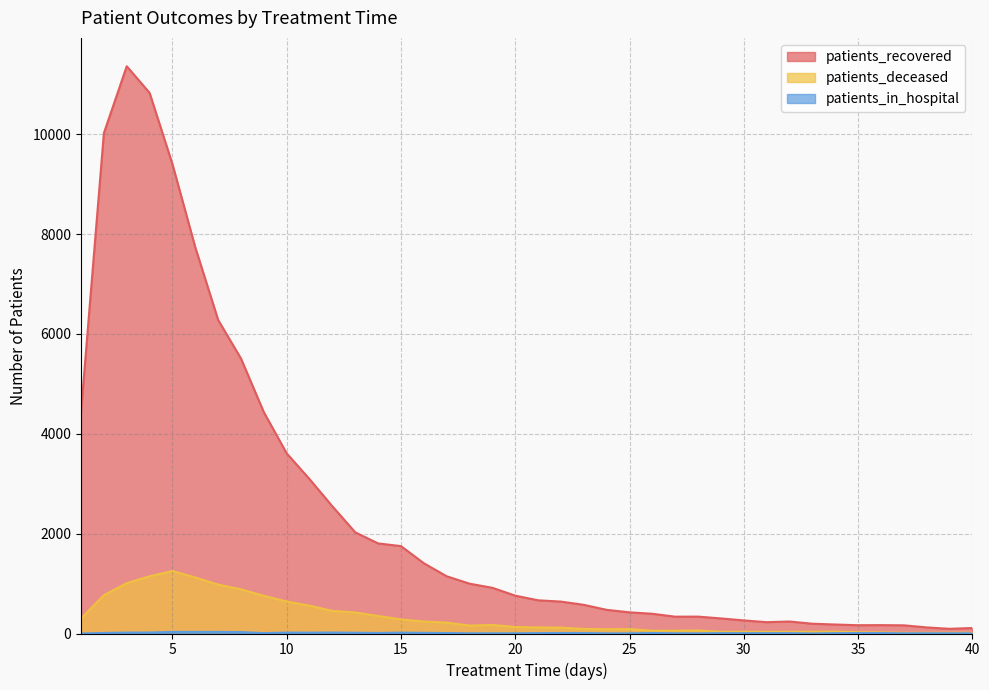

What are all the series names shown in the legend?

patients_recovered, patients_deceased, patients_in_hospital